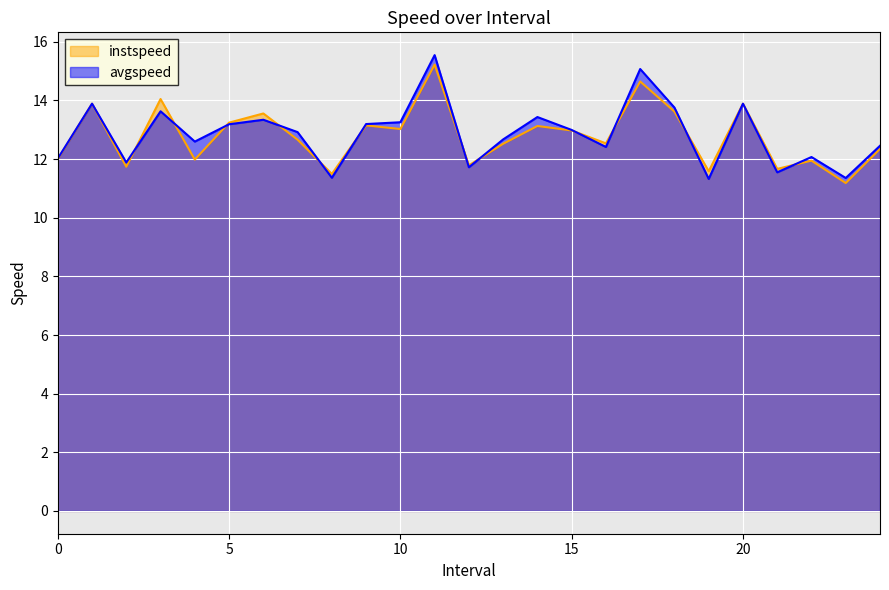

At which category does instspeed reach its first local peak?

1.0